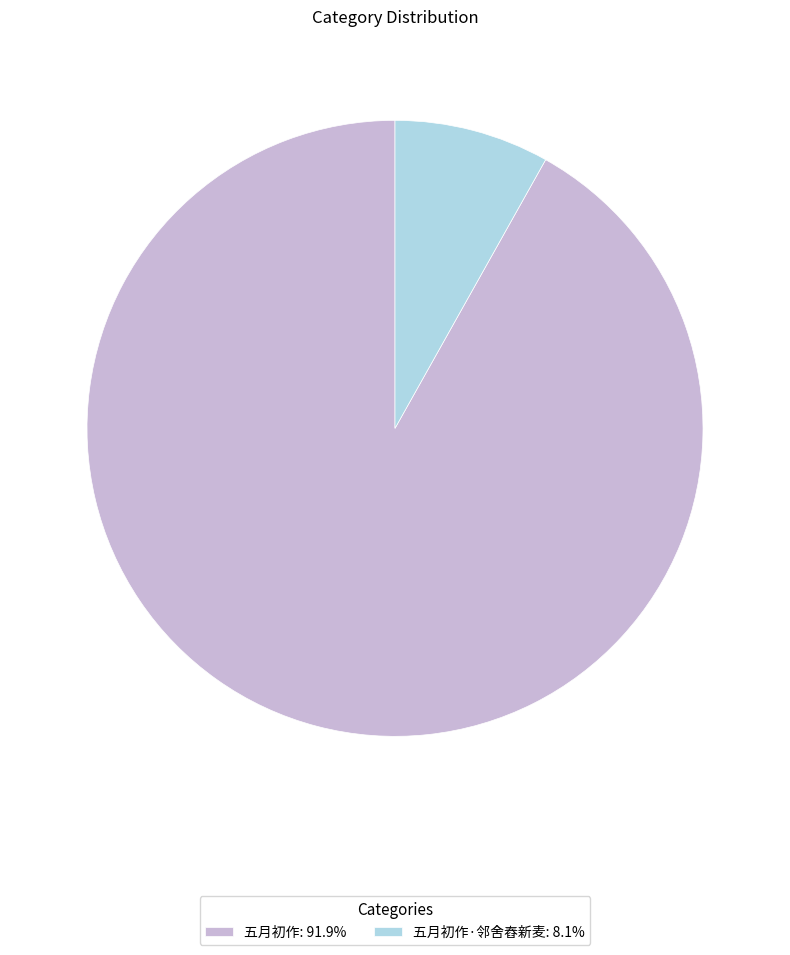

Combined, do 五月初作·邻舍舂新麦: 8.1% and 五月初作: 91.9% account for over 50%?

Yes